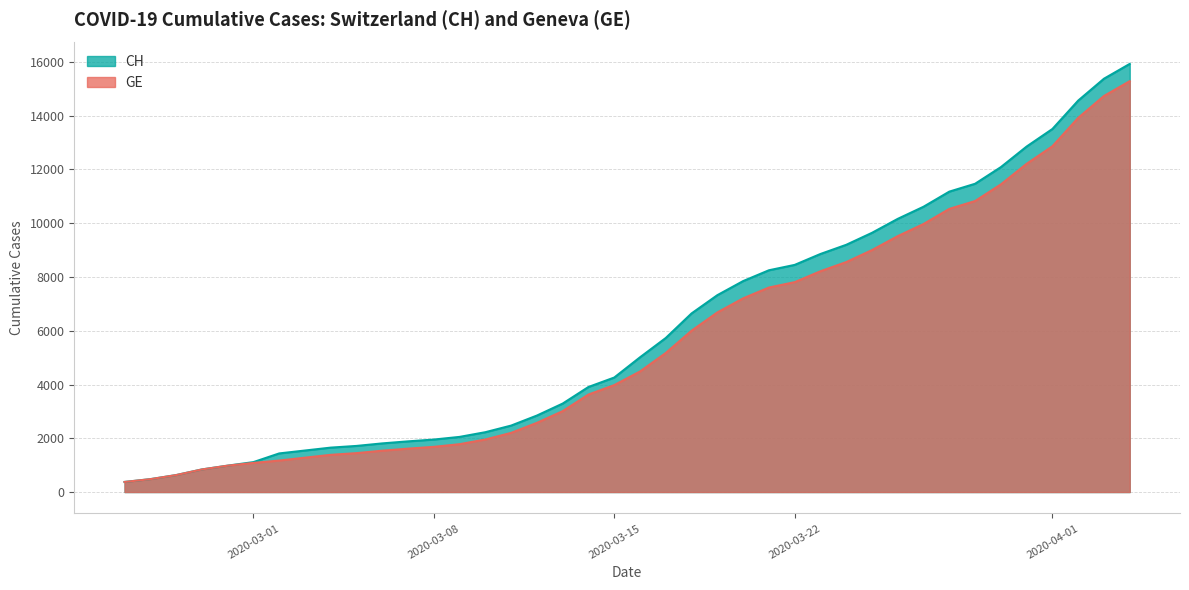

Rank the series at 2020-03-28 from highest to lowest value.

CH, GE